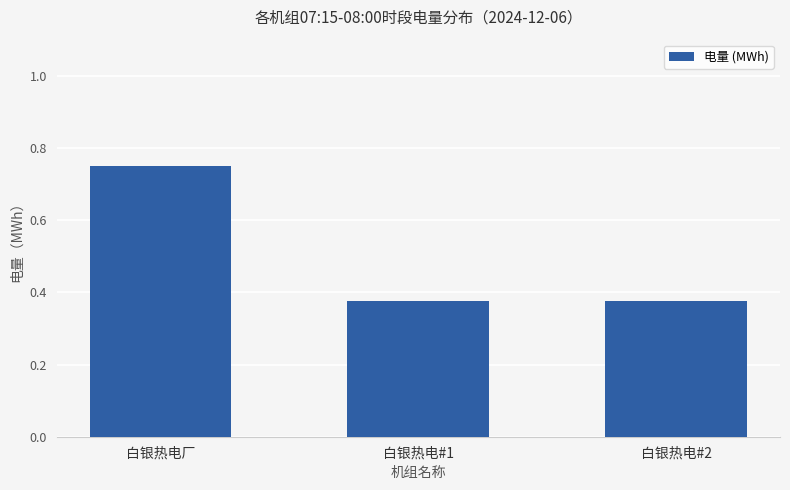

At which category does the chart reach its peak across all series?

白银热电厂